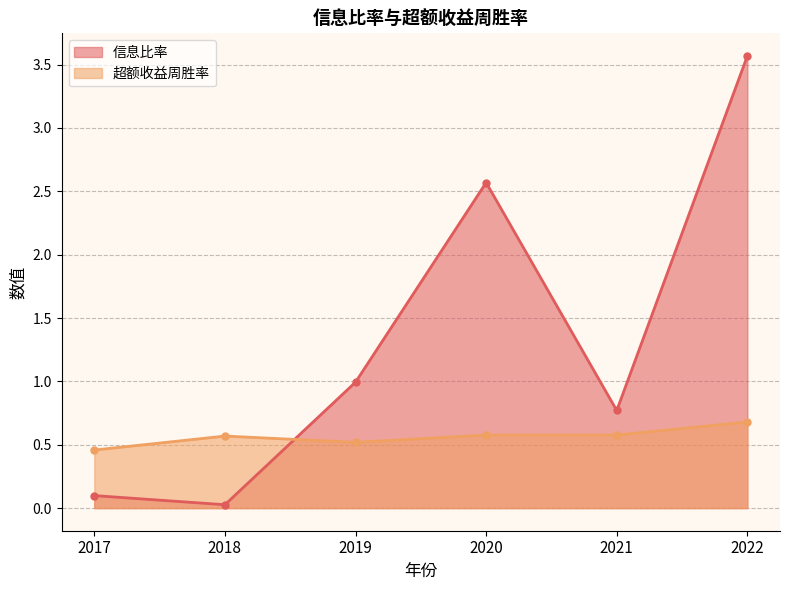

The value of 信息比率 at 2019 is 1.6. True or false?

False